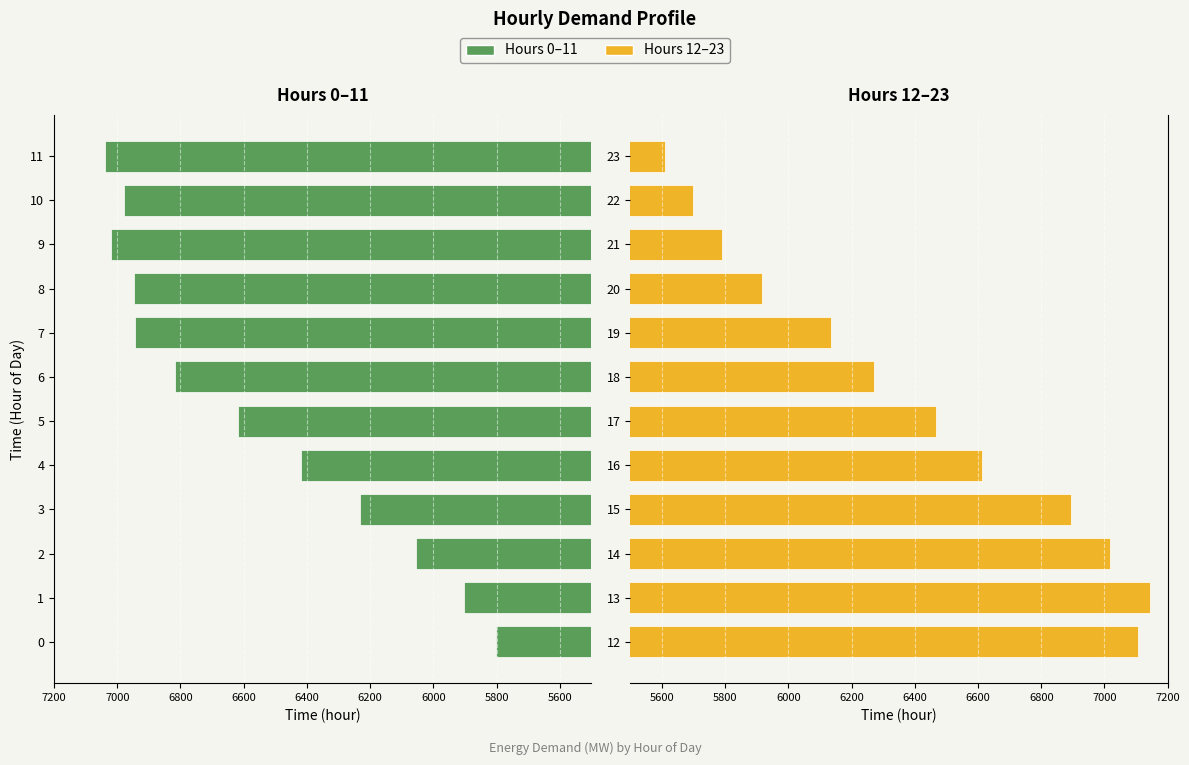

Reading left to right, extract all data points from this chart.

Hours 0–11: 5801	5904	6055	6233	6420	6619	6817	6945	6947	7019	6979	7039
Hours 12–23: 7107	7143	7016	6894	6613	6467	6270	6134	5916	5790	5698	5611